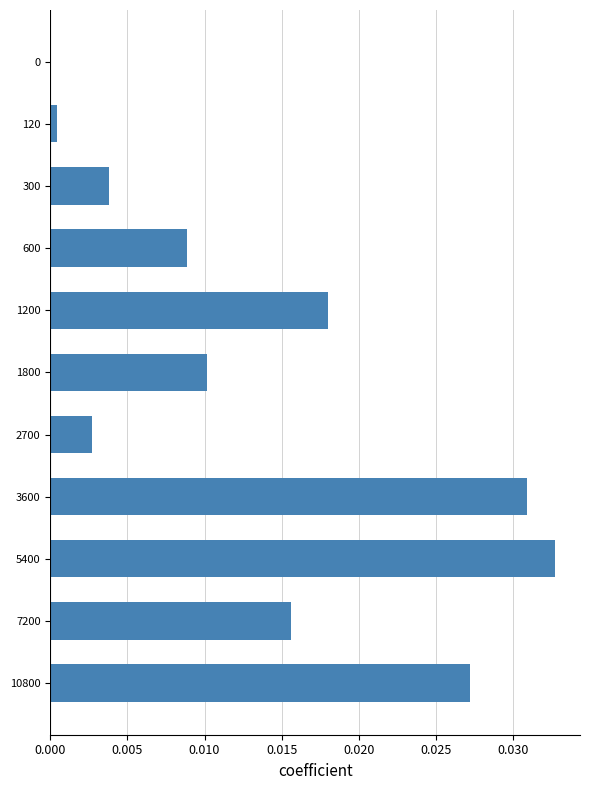

The value at 1800 is 0.0. True or false?

True